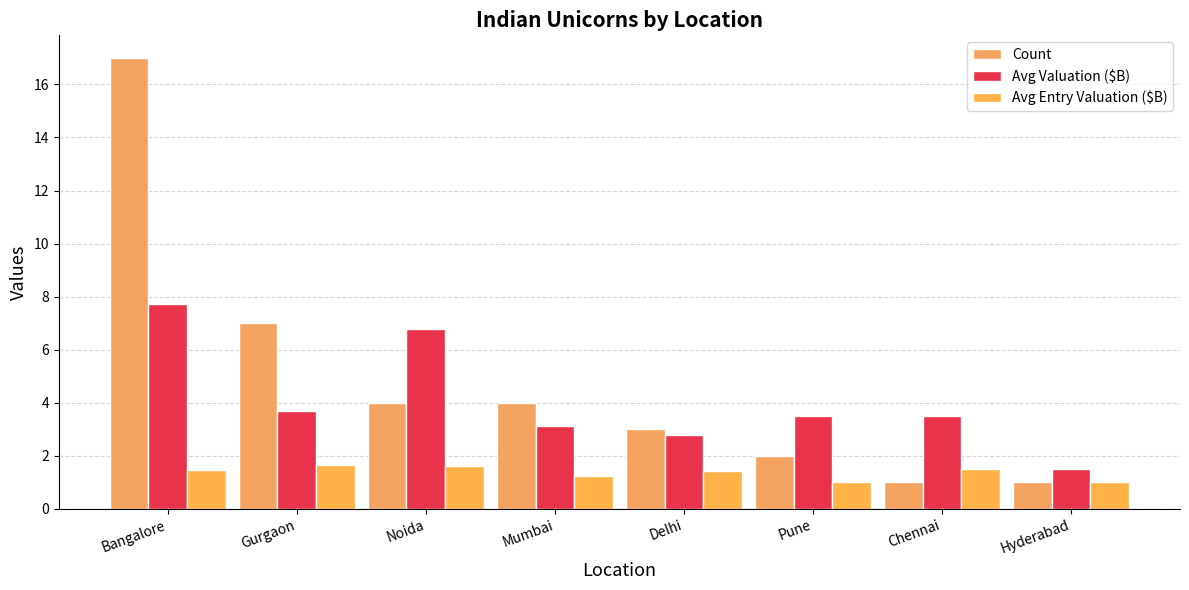

At which category does the chart reach its peak across all series?

Bangalore